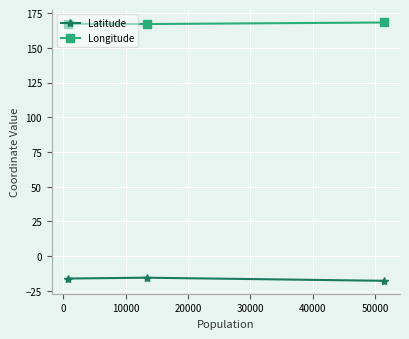

What is the average value of the Latitude series?

-16.5